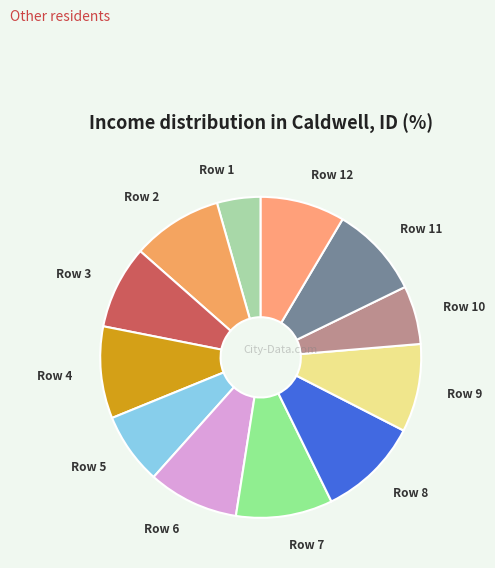

The Row 1 slice represents 4% of the pie. True or false?

True